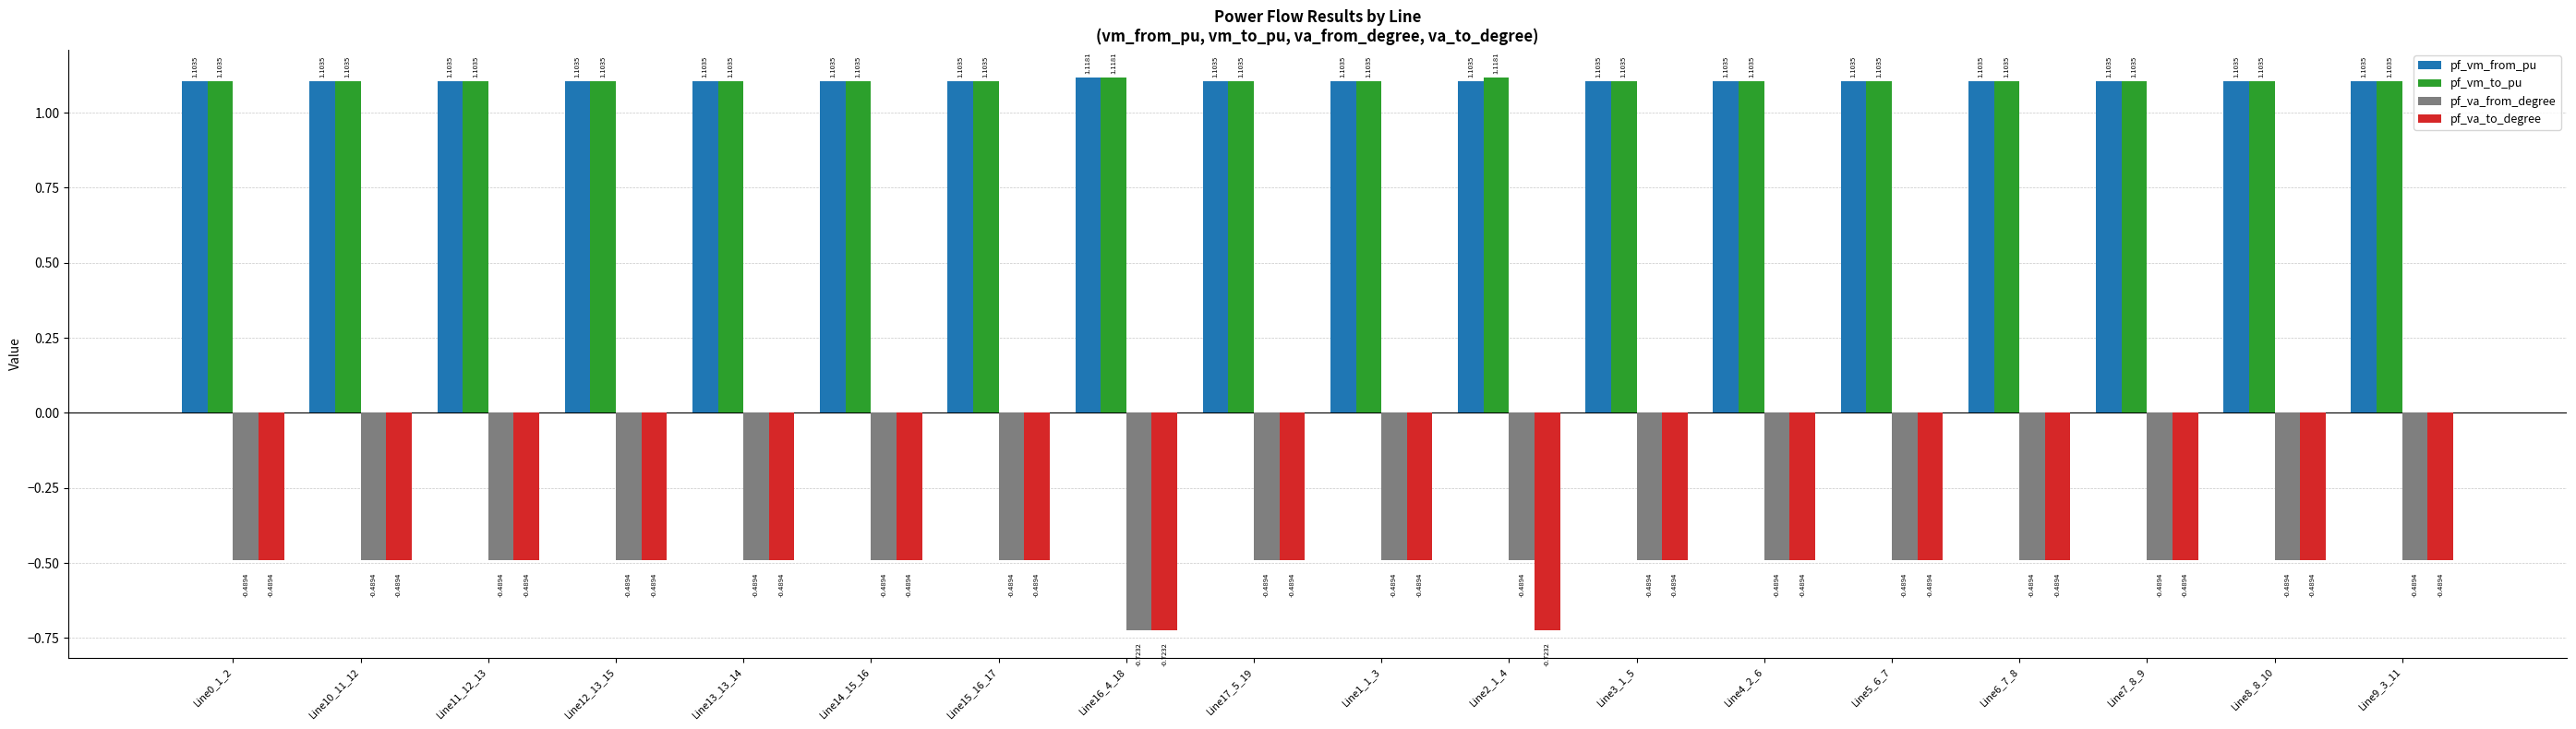

What is the spread (max minus min) of values at Line8_8_10?

1.6